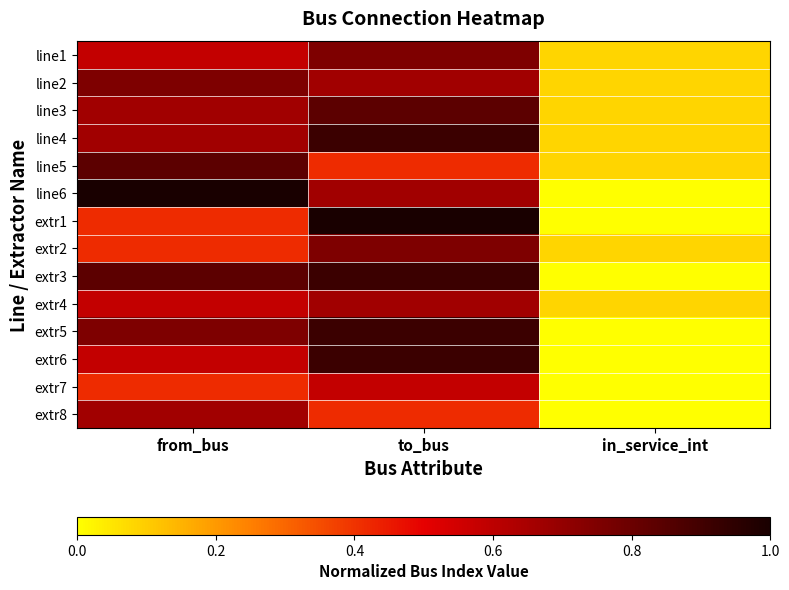

Which series has the widest spread of values?

line6